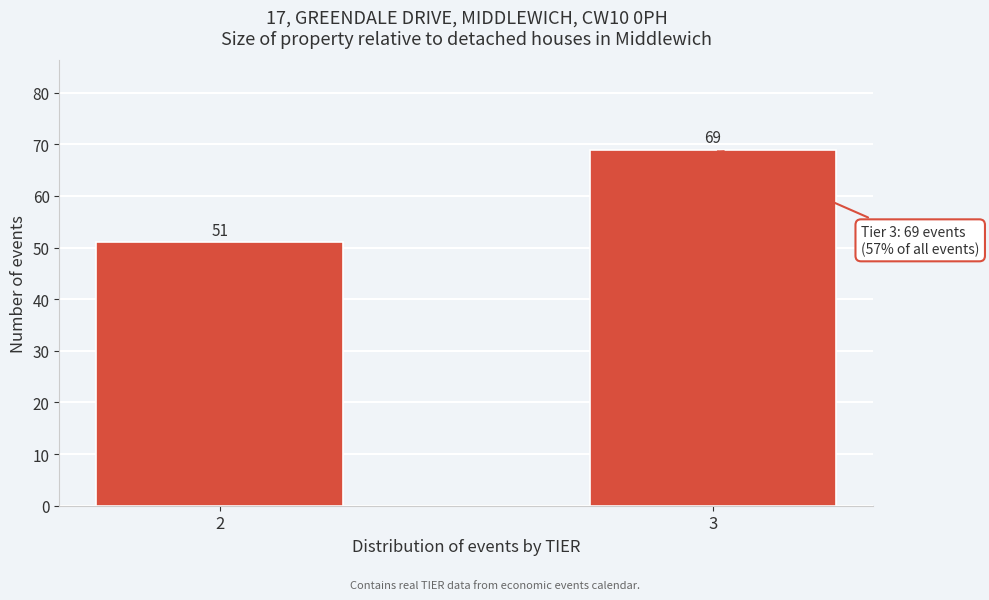

Reading right to left, what are all the values shown in this chart?

69	51